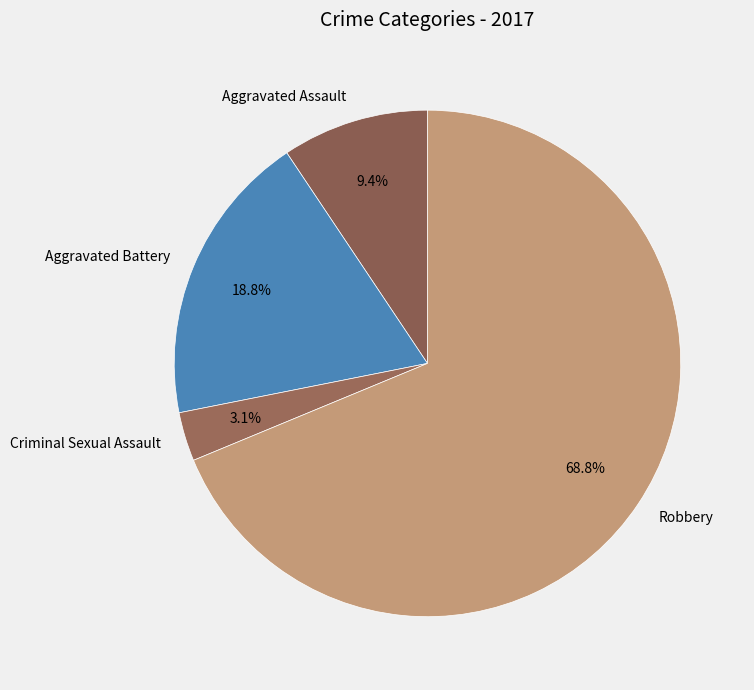

Which slice represents more than half of the pie?

Robbery